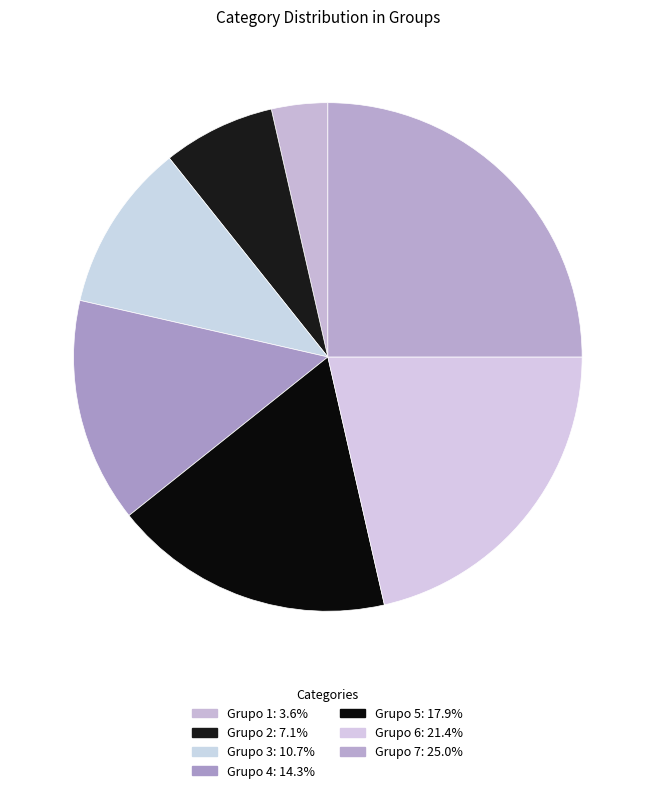

What percentage is the Grupo 6 slice, to the nearest percent?

21%